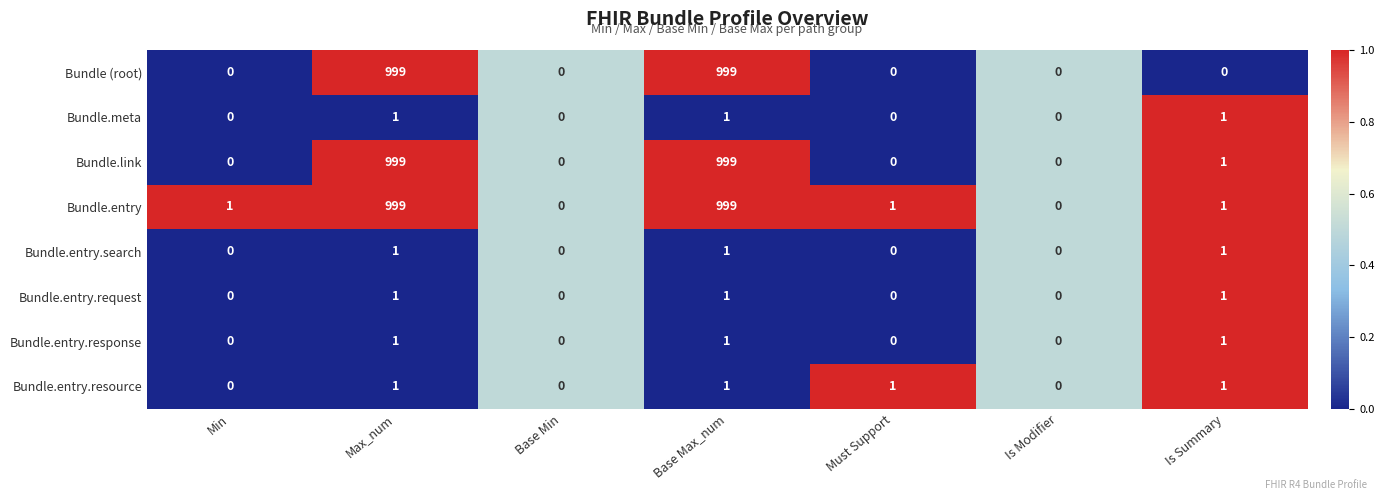

Is the value of Bundle.entry.search at Is Summary greater than the value of Bundle.meta at Is Modifier?

Yes